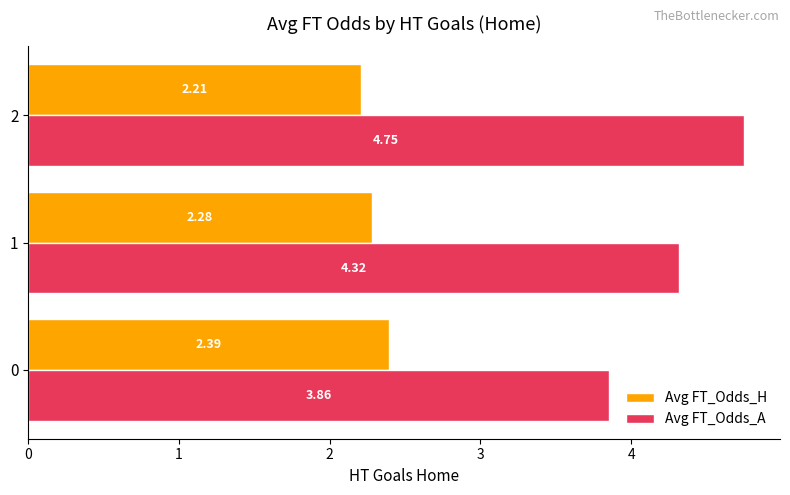

What is the sum of the Avg FT_Odds_H values at 1 and 0?

4.7